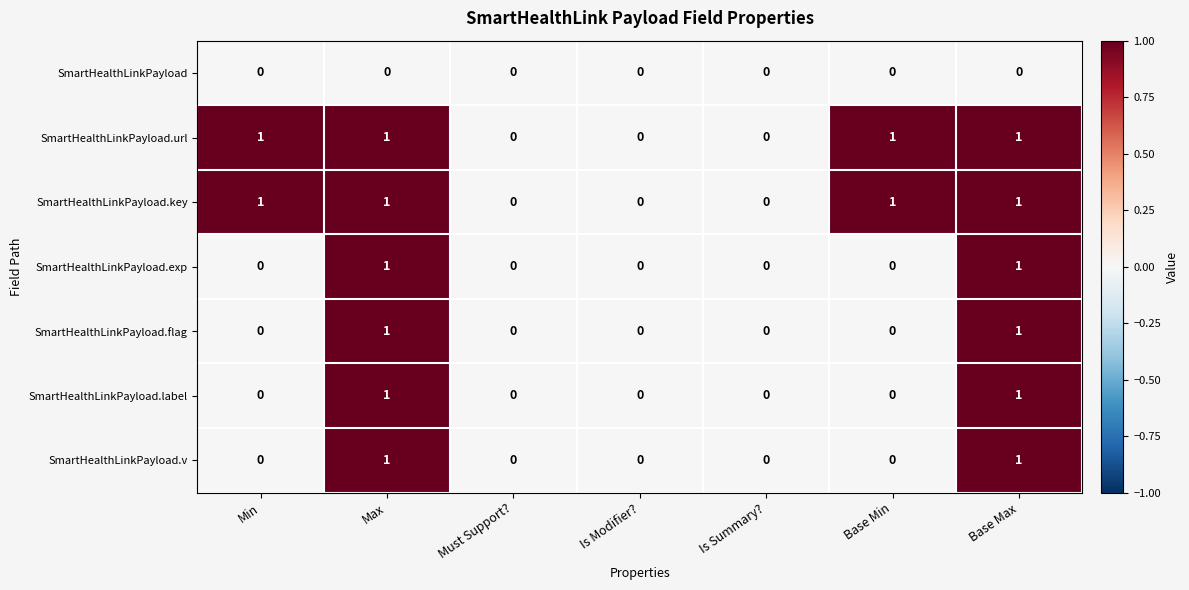

Count the SmartHealthLinkPayload.exp values in the range 0 to 1.

7